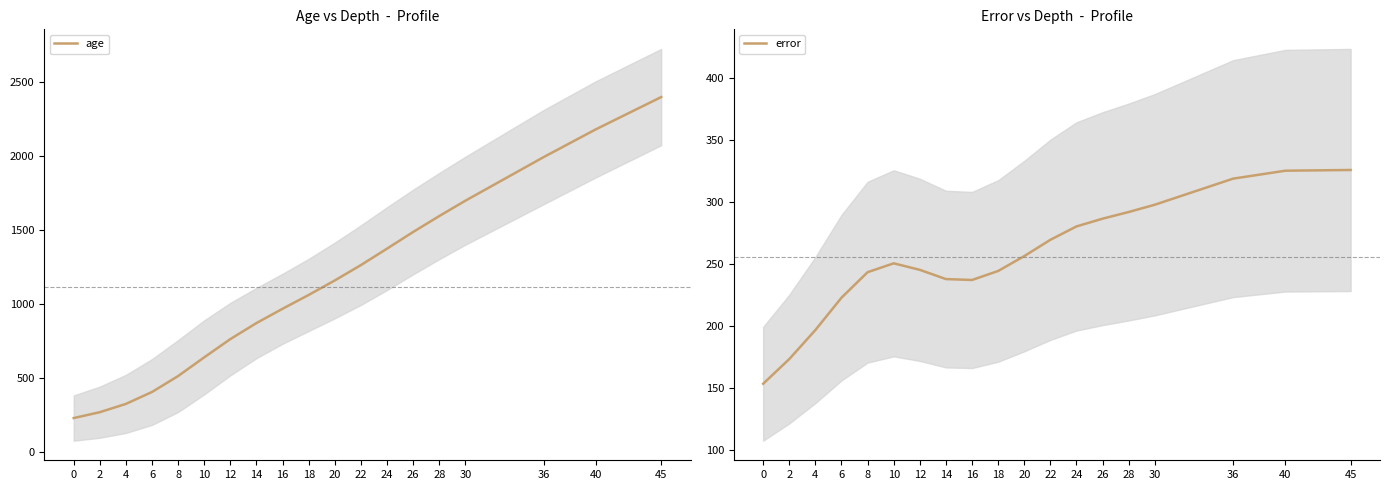

Reading left to right, what are all the values shown in this chart?

age: 0=228.7	2=268.4	4=324.6	6=405.1	8=513.0	10=639.4	12=762.9	14=871.2	16=968.0	18=1061.4	20=1159.3	22=1263.3	24=1374.4	26=1487.0	28=1594.7	30=1698.5	36=1993.6	40=2181.5	45=2399.4
error: 0=153.1	2=173.0	4=196.4	6=222.5	8=243.1	10=250.2	12=245.0	14=237.5	16=236.8	18=244.1	20=256.1	22=269.2	24=280.0	26=286.3	28=291.6	30=297.5	36=318.6	40=325.0	45=325.5